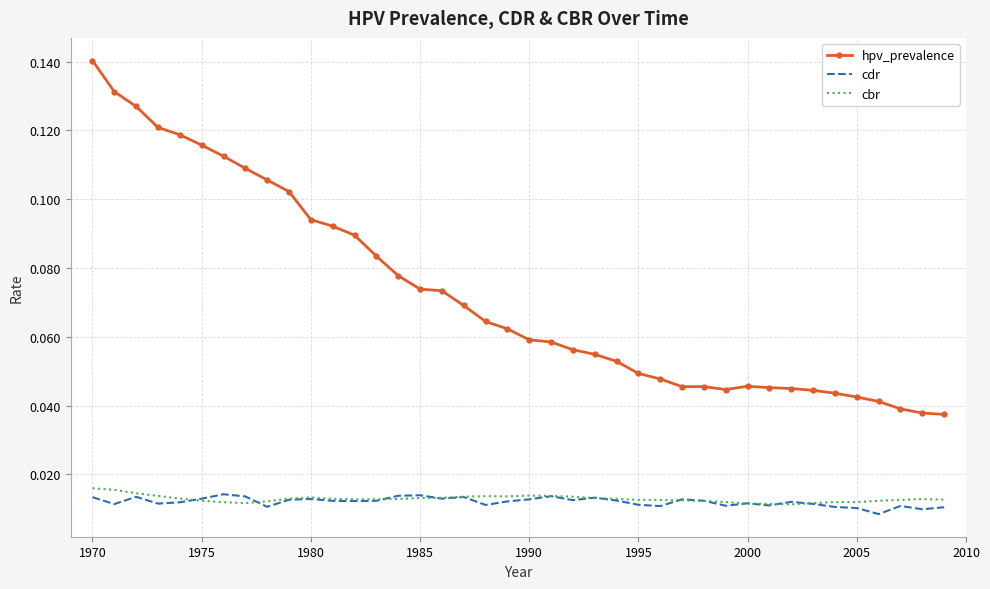

True or false: cbr and hpv_prevalence cross at least once.

False